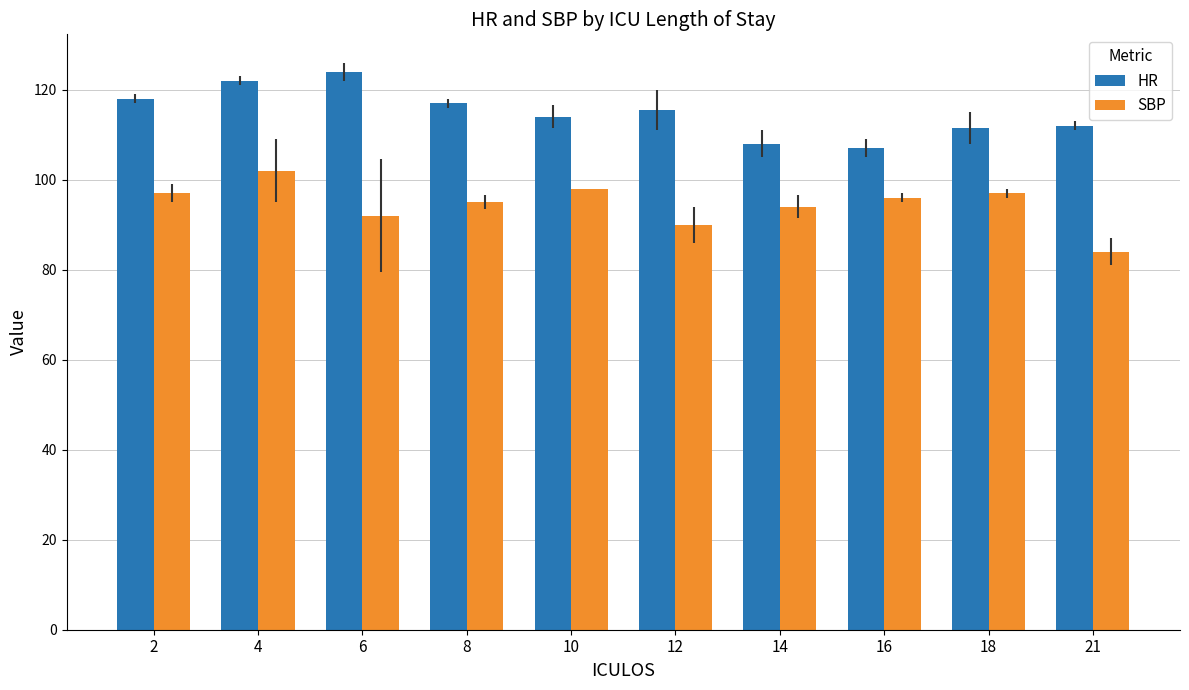

What is the spread (max minus min) of values at 21?

28.0